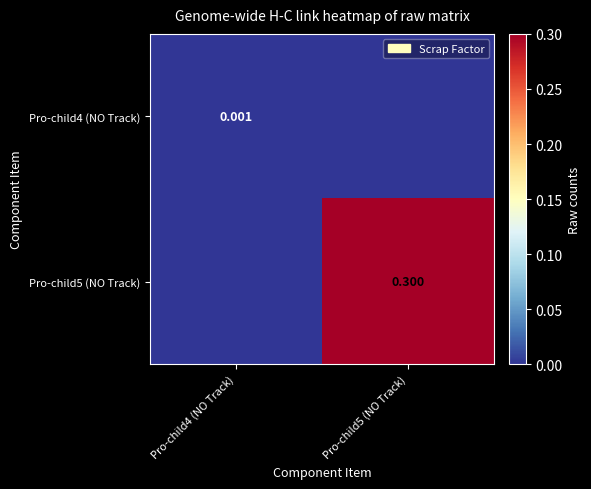

Is the value of Pro-child4 (NO Track) at Pro-child4 (NO Track) greater than the value of Pro-child5 (NO Track) at Pro-child5 (NO Track)?

No